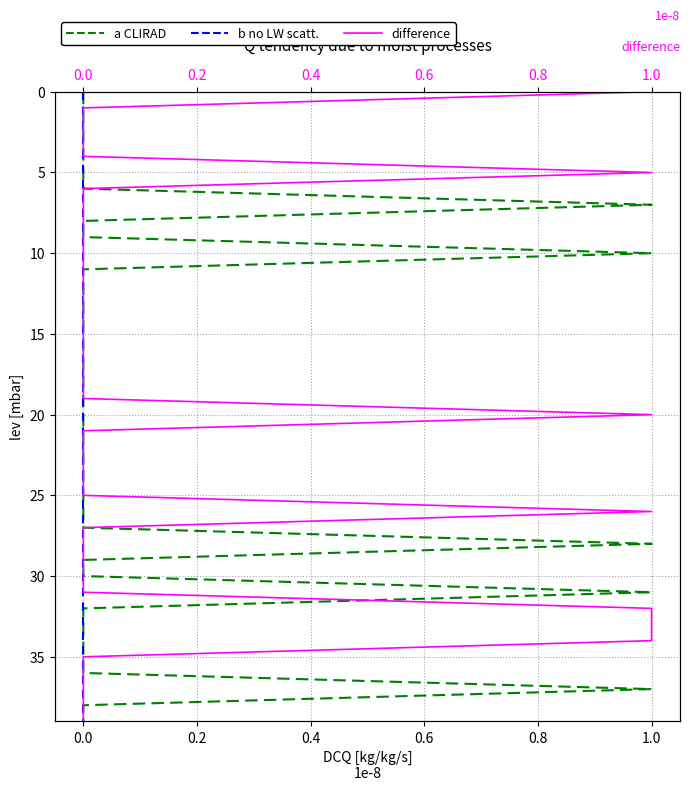

Where is a CLIRAD nearest to the value 19?

19